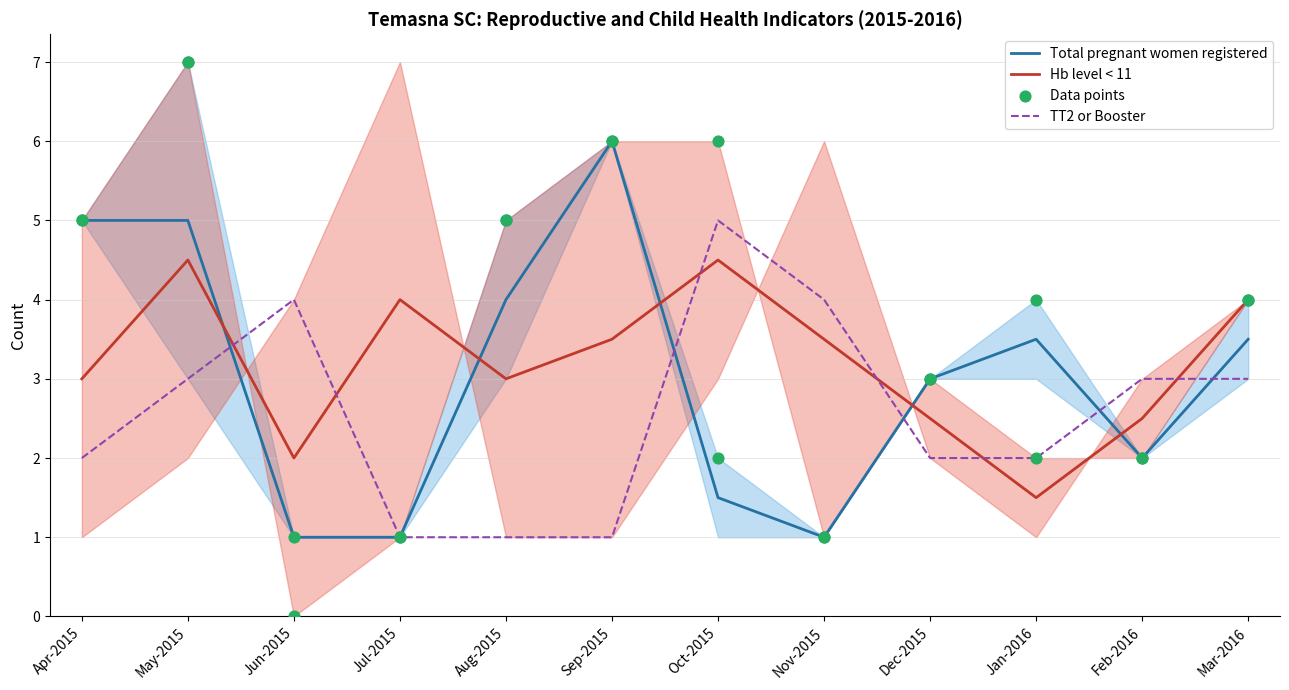

Is the value of Total pregnant women registered at Oct-2015 greater than the value of TT2 or Booster at Sep-2015?

Yes